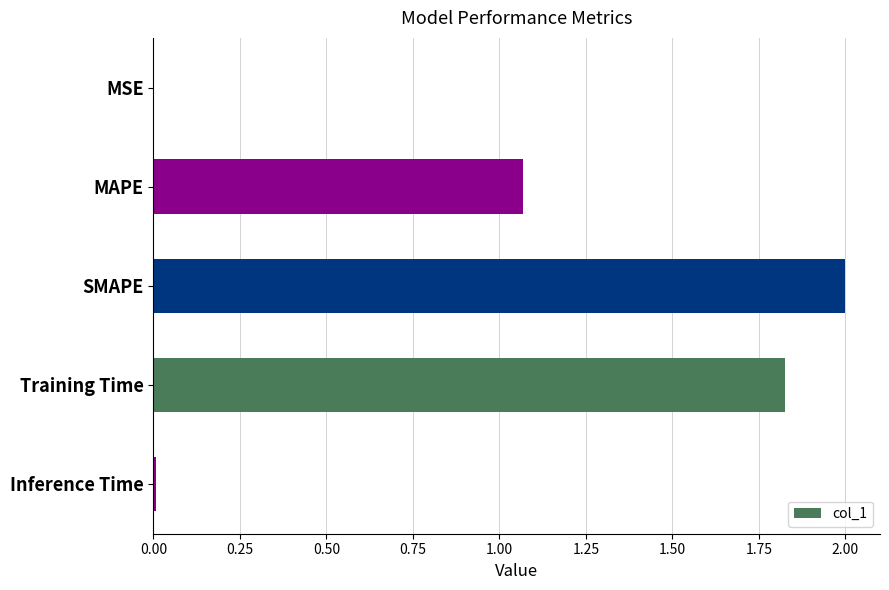

The value at Inference Time is 0.0. True or false?

True